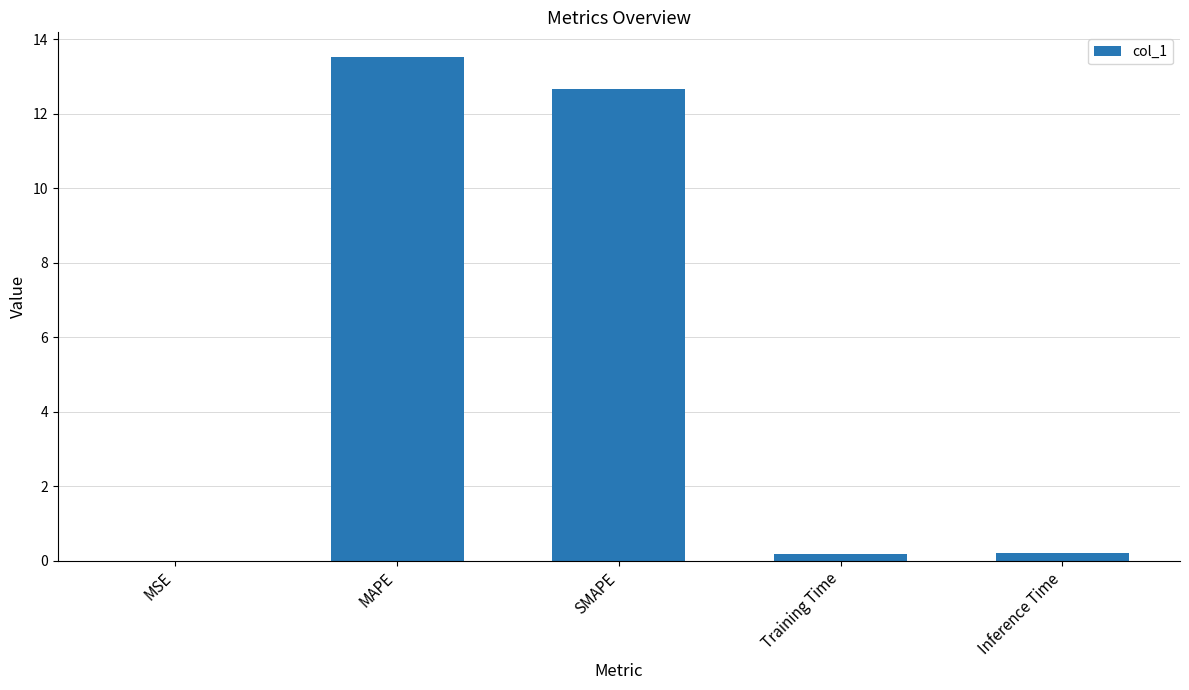

Are the bars horizontal?

No